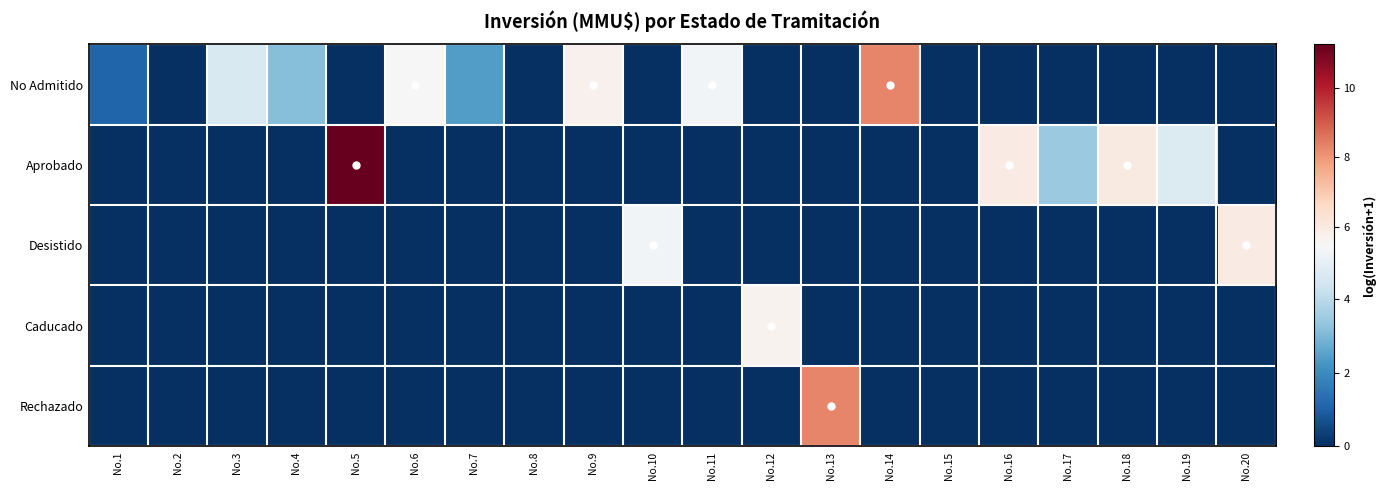

Which series has the largest range (max minus min)?

Aprobado